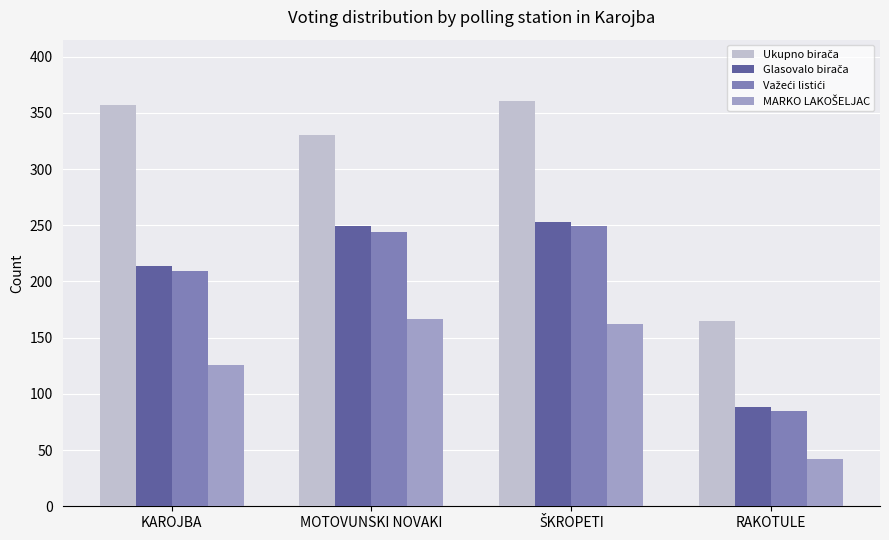

What is the total value across all series at MOTOVUNSKI NOVAKI?

990